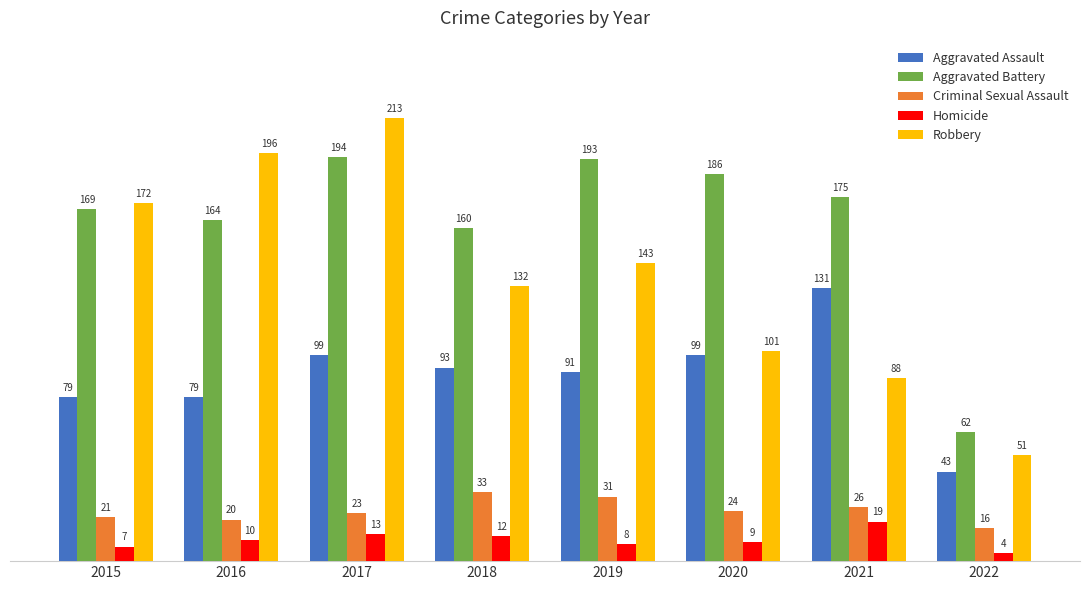

What is the difference between the Aggravated Battery values at 2016 and 2017?

30